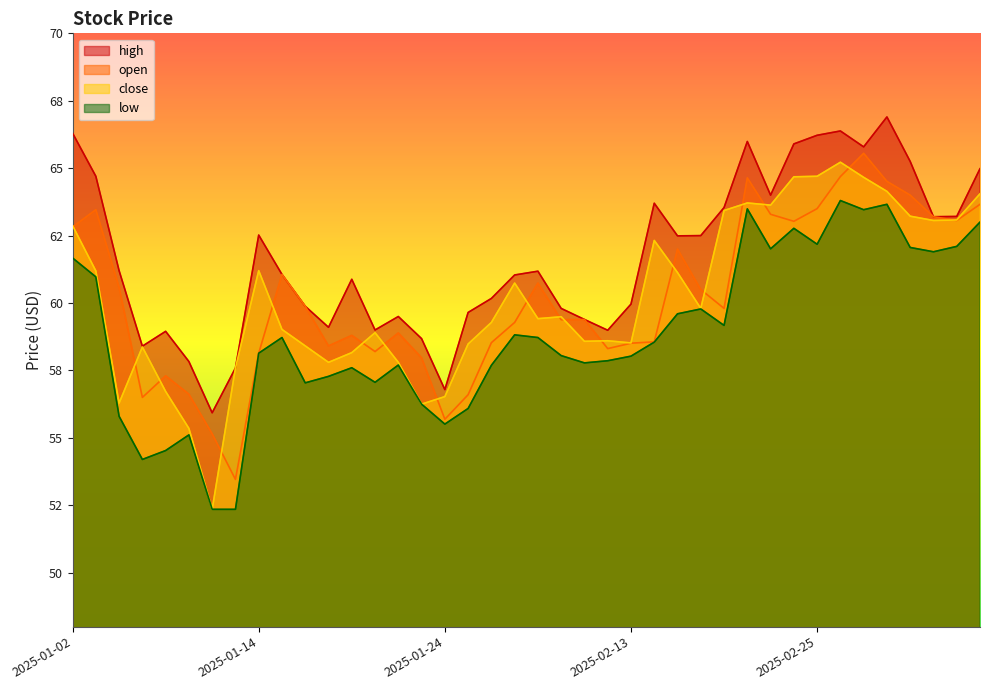

The high series shows 77.0 at 2025-01-10. True or false?

False